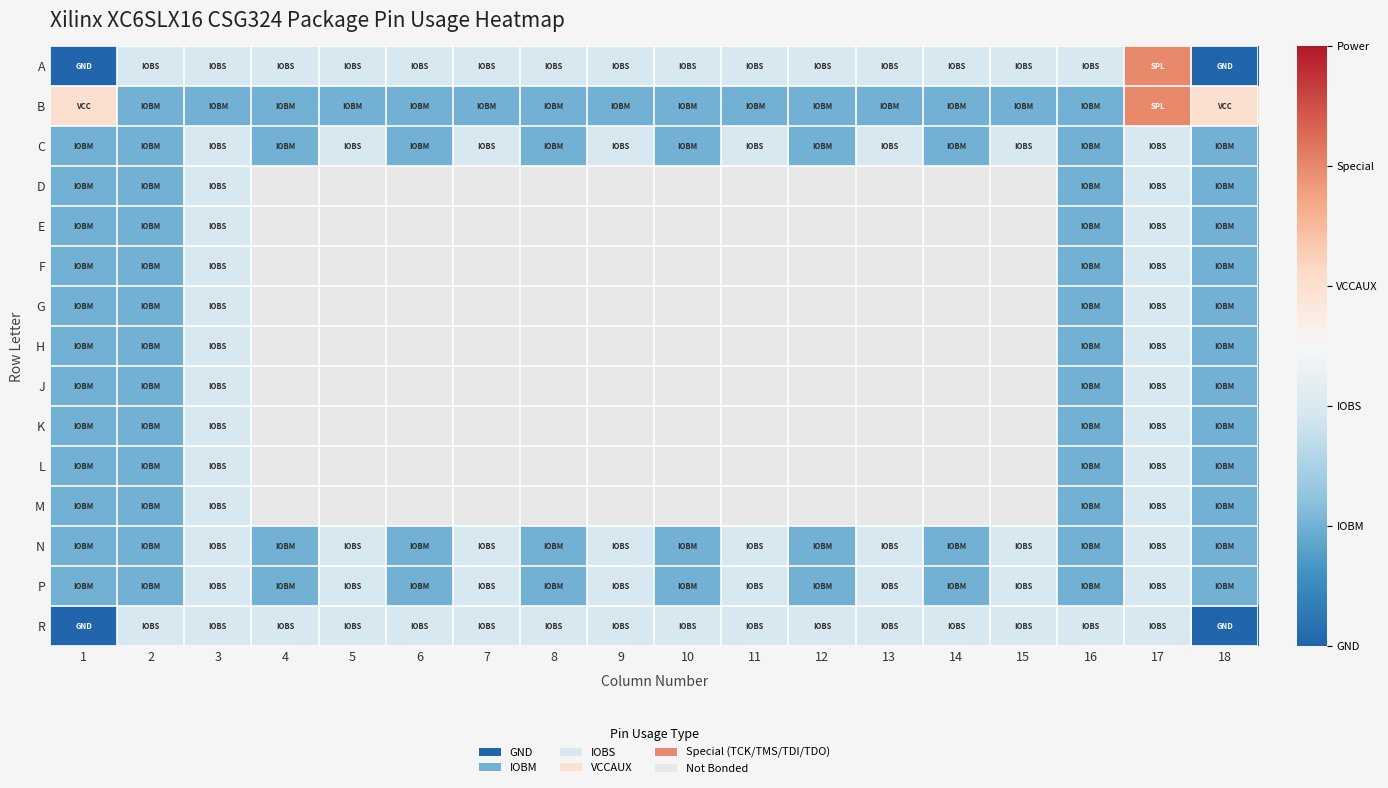

What is the sum of the P values at 5 and 9?

4.0